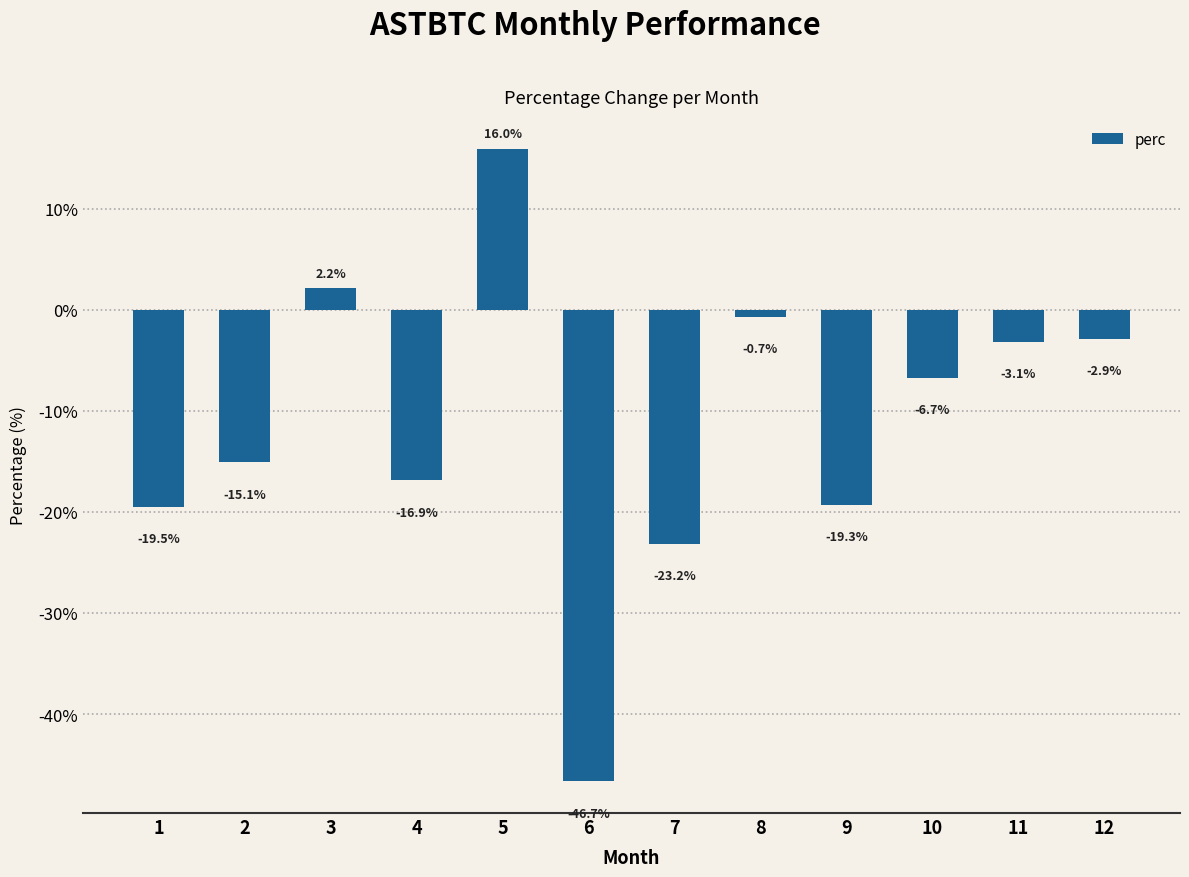

Between 4 and 2, which is larger?

2